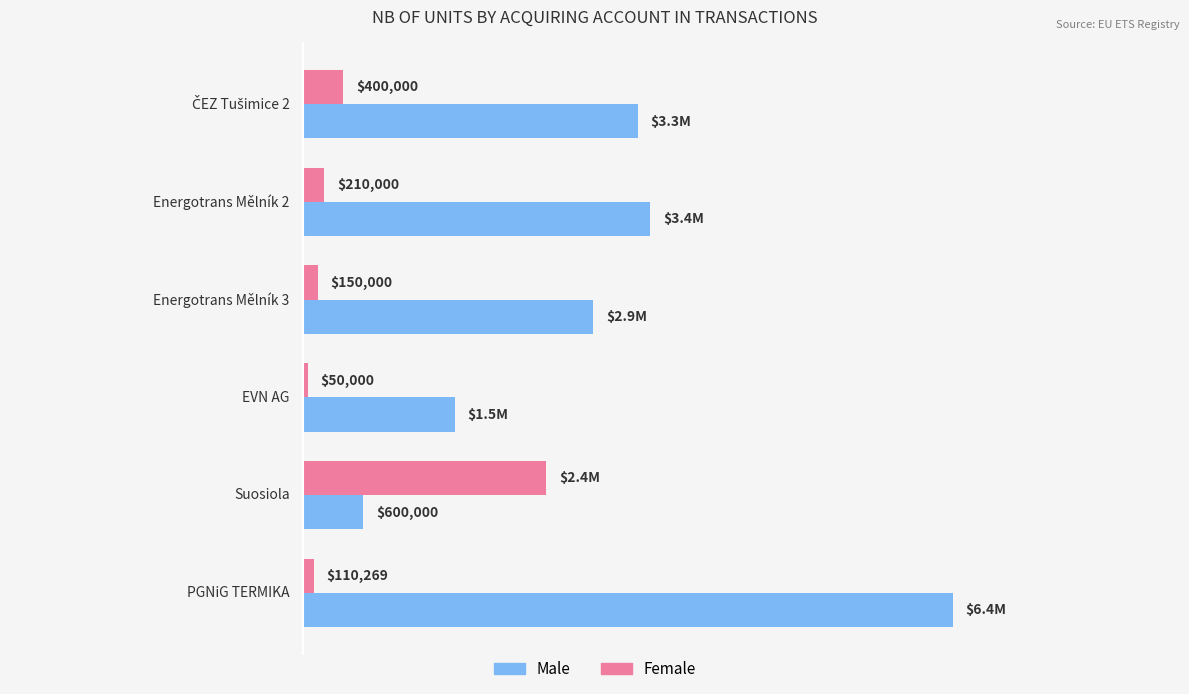

At how many categories does at least one series exceed 4082437?

1